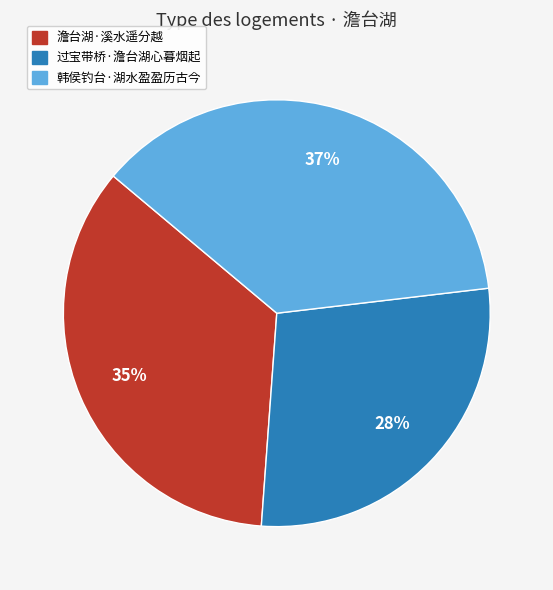

To the nearest percent, what portion does 过宝带桥·澹台湖心暮烟起 represent?

28%